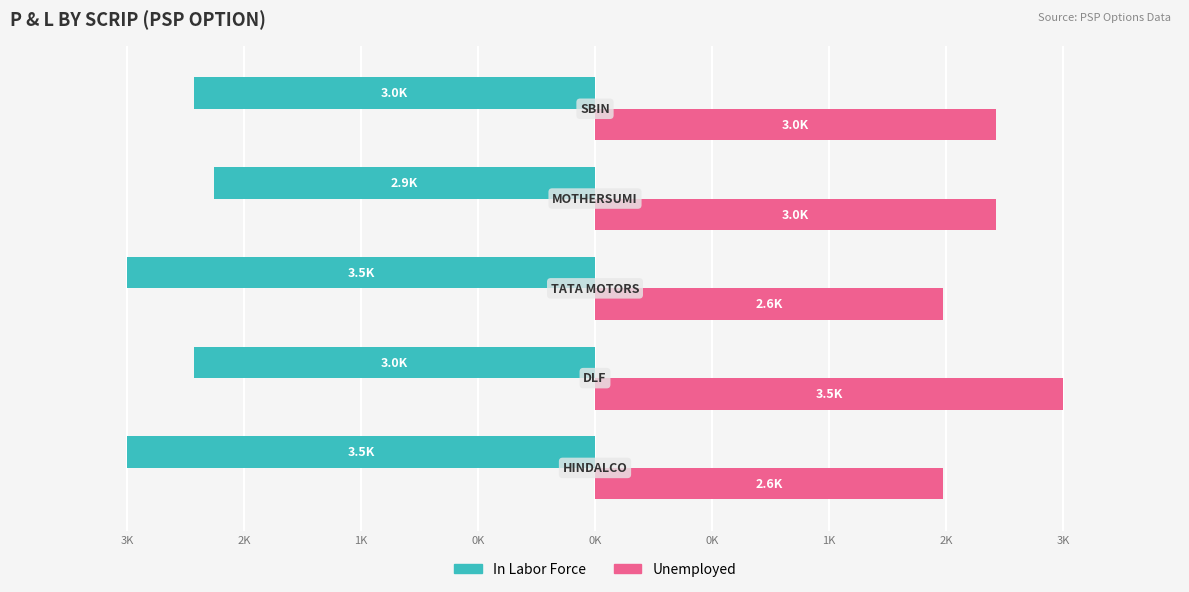

What are all the series names shown in the legend?

In Labor Force, Unemployed